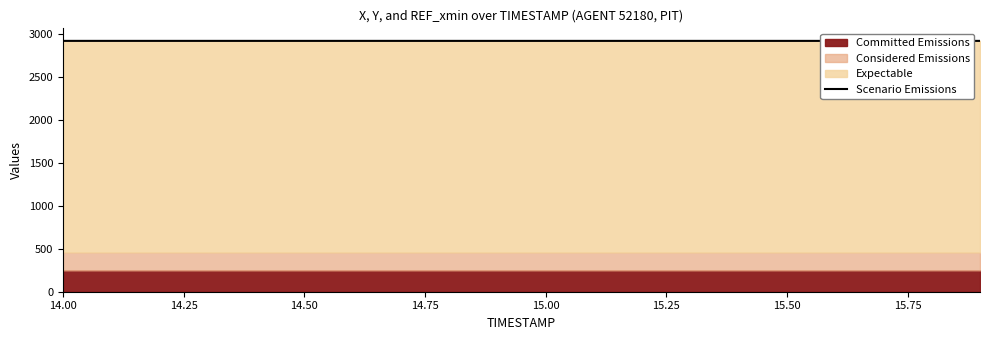

True or false: there are more than 2 points higher than both neighbors.

False